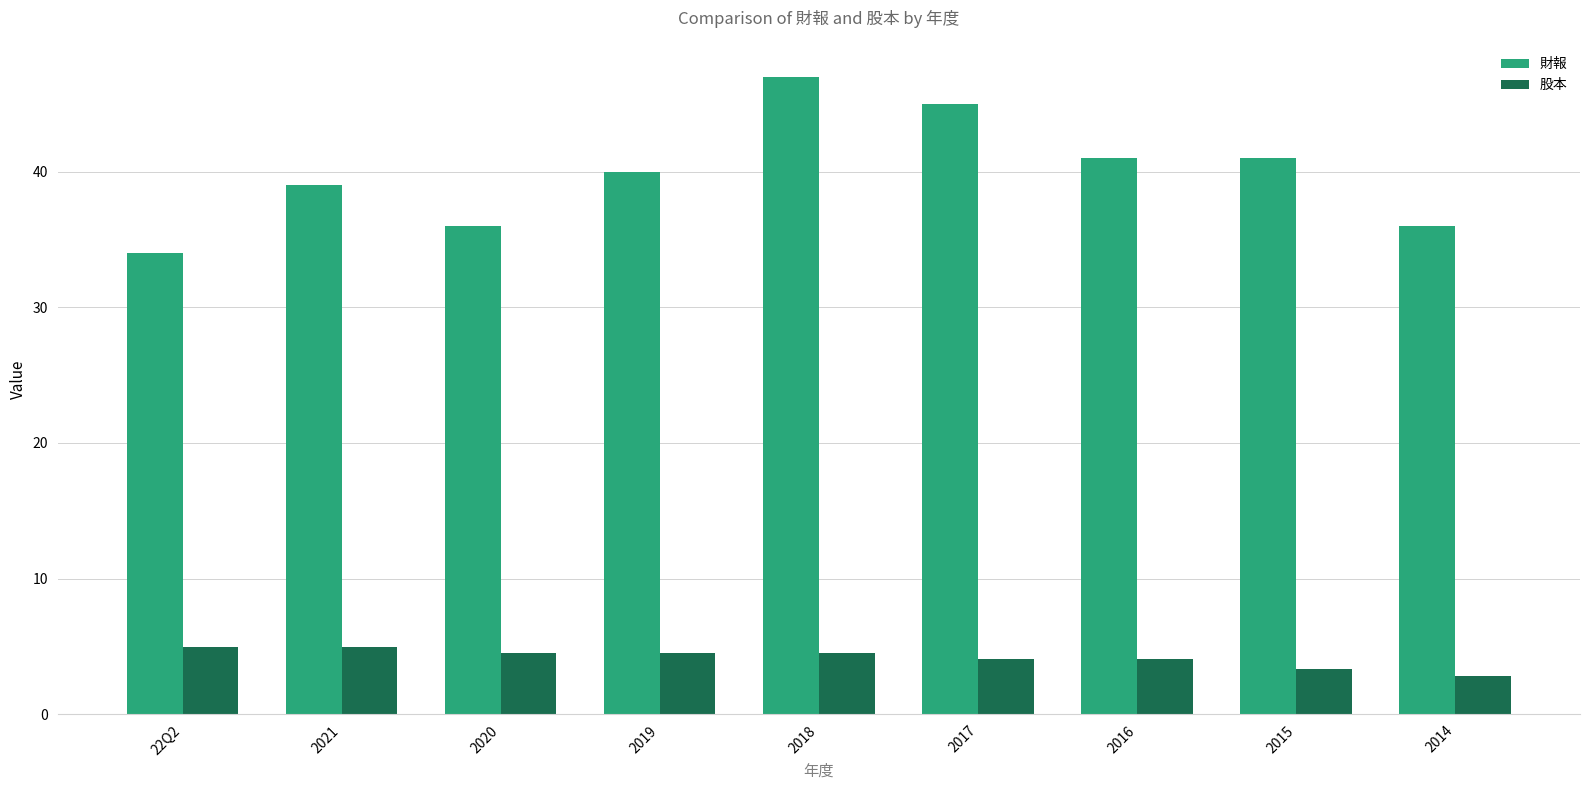

True or false: 股本 has a value of 6.3 at 2020.

False